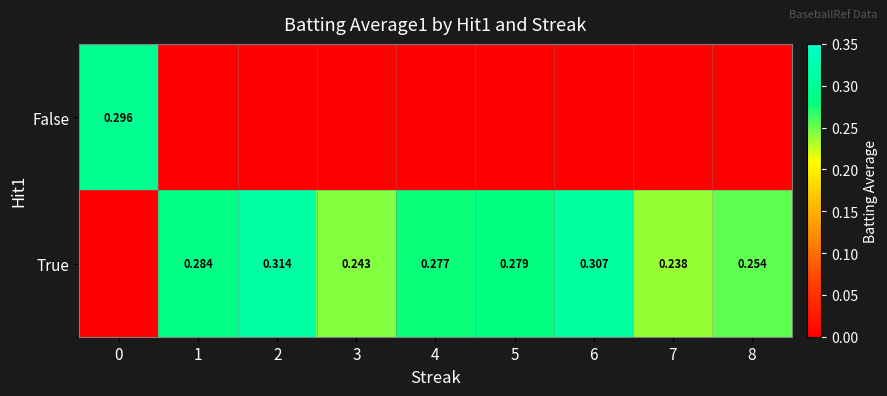

True or false: True has a value of 0.0 at 0.

True